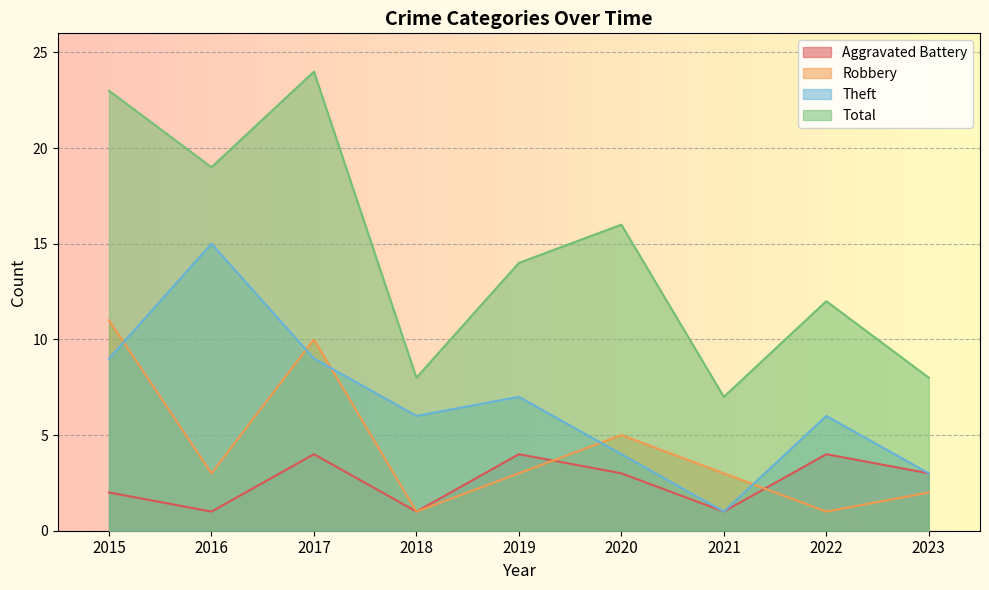

True or false: Aggravated Battery and Theft cross at least once.

False